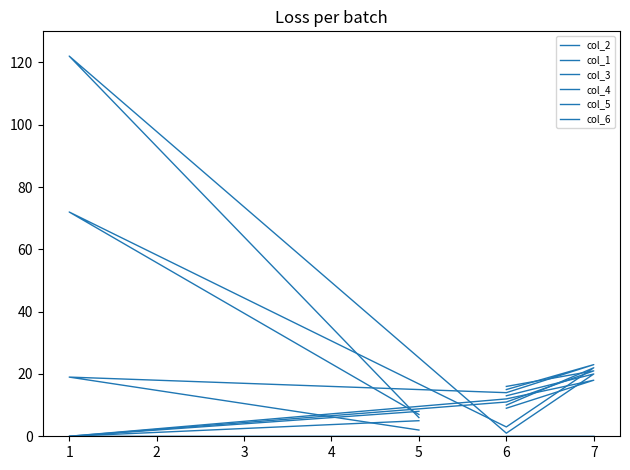

Does the chart display data point markers on the line(s)?

No